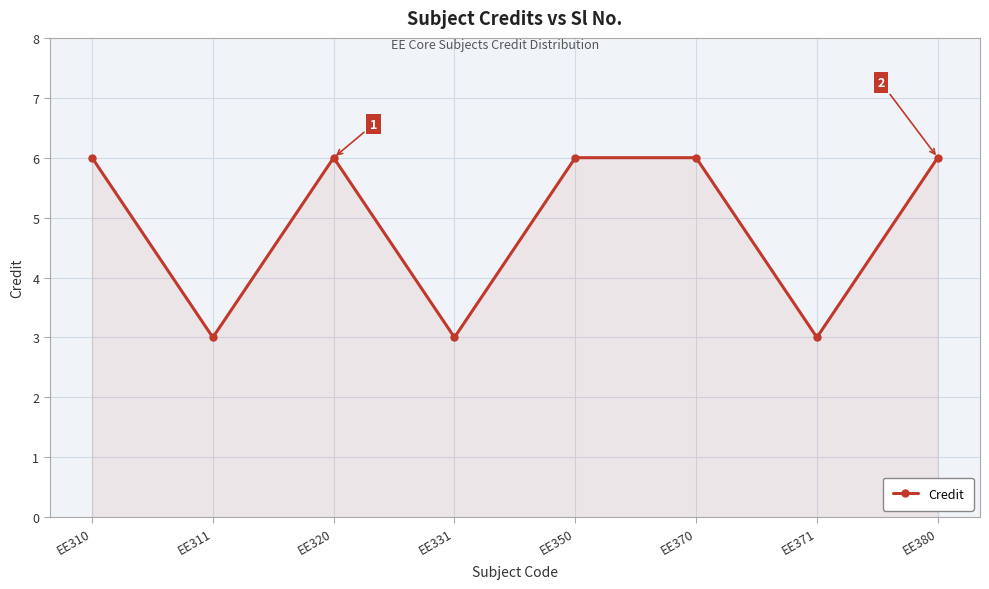

What is the greatest value displayed?

6